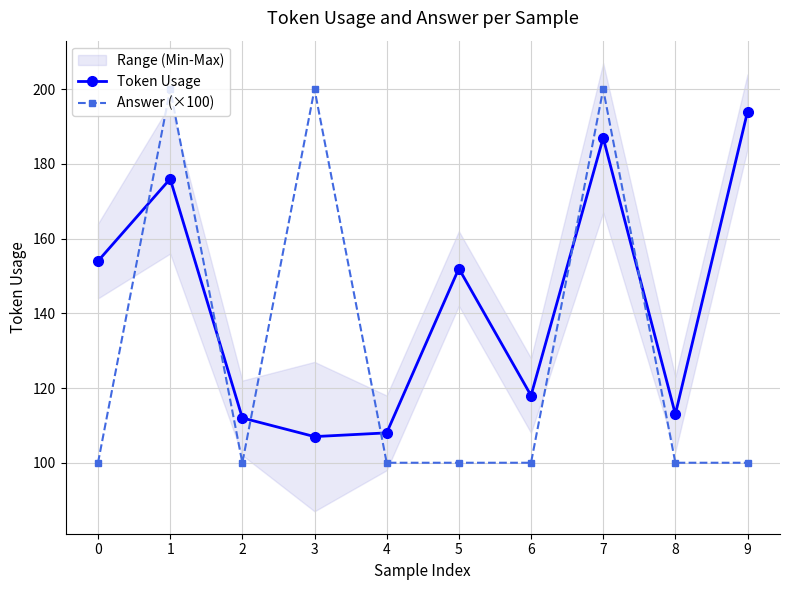

Rank the series by their maximum value, from lowest to highest.

Token Usage, Answer (×100)